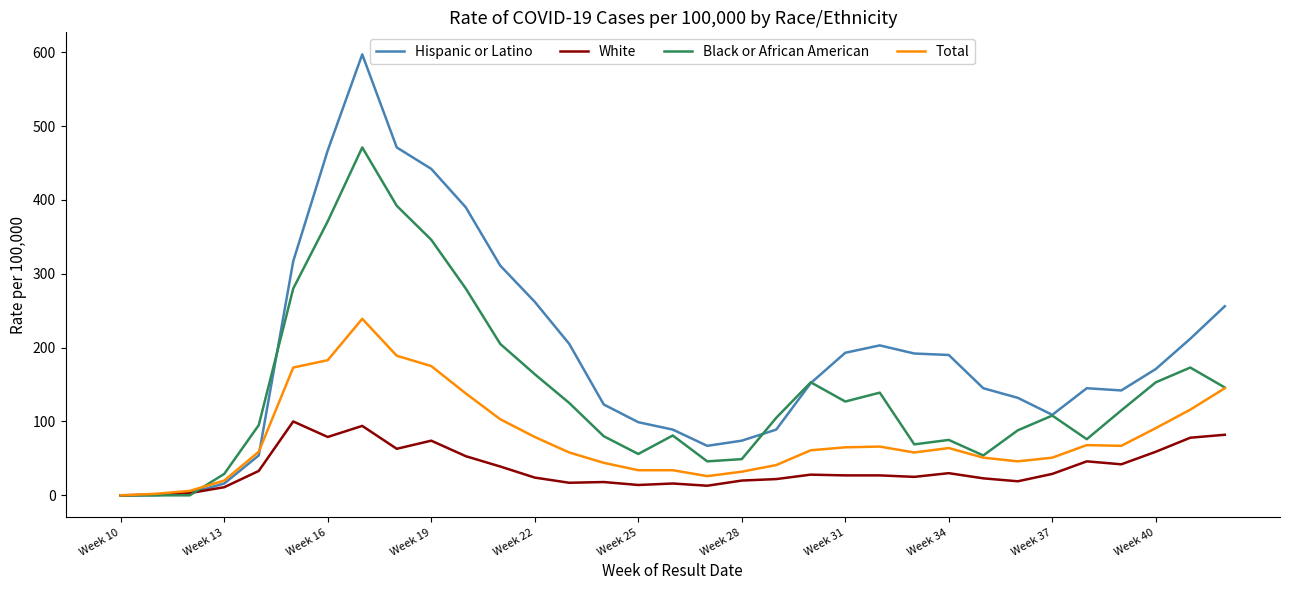

Which series has the largest total across all categories?

Hispanic or Latino